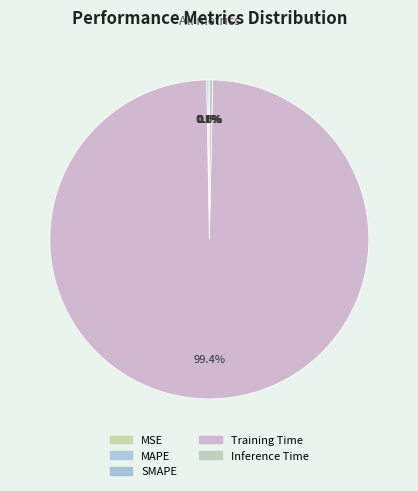

True or false: MAPE accounts for 1% of the total.

False